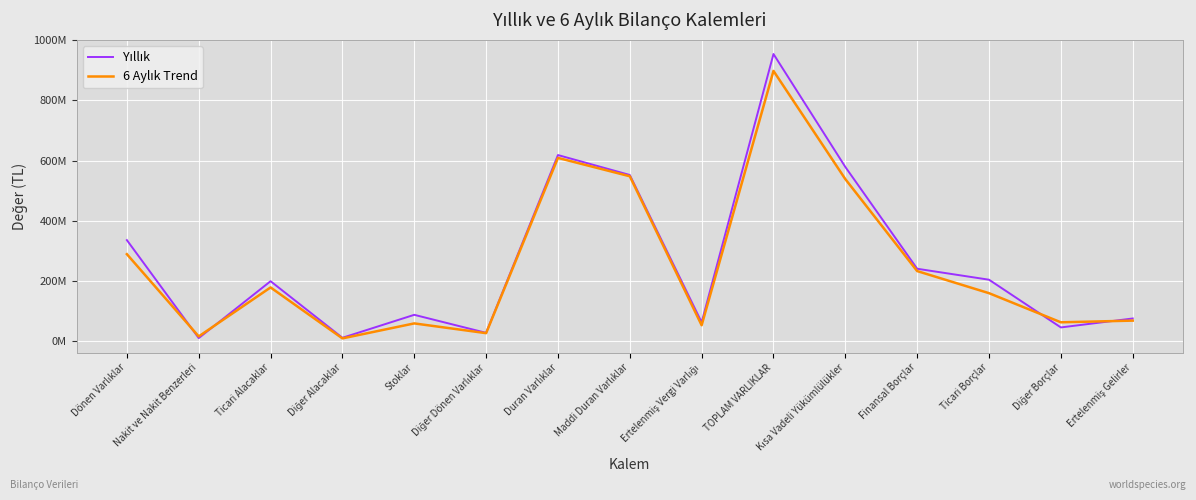

Reading left to right, what are all the values shown in this chart?

Yıllık: Dönen Varlıklar=335638793	Nakit ve Nakit Benzerleri=10148158	Ticari Alacaklar=199146377	Diğer Alacaklar=11235849	Stoklar=87473913	Diğer Dönen Varlıklar=27634496	Duran Varlıklar=618210534	Maddi Duran Varlıklar=552046488	Ertelenmiş Vergi Varlığı=62691213	TOPLAM VARLIKLAR=953849327	Kısa Vadeli Yükümlülükler=578647220	Finansal Borçlar=240507608	Ticari Borçlar=204103614	Diğer Borçlar=45590539	Ertelenmiş Gelirler=75301182
6 Aylık Trend: Dönen Varlıklar=288958909	Nakit ve Nakit Benzerleri=15776298	Ticari Alacaklar=178453158	Diğer Alacaklar=9184100	Stoklar=58963605	Diğer Dönen Varlıklar=26581748	Duran Varlıklar=608740556	Maddi Duran Varlıklar=547756577	Ertelenmiş Vergi Varlığı=52773130	TOPLAM VARLIKLAR=897699465	Kısa Vadeli Yükümlülükler=538276853	Finansal Borçlar=232772782	Ticari Borçlar=159393636	Diğer Borçlar=62669598	Ertelenmiş Gelirler=68215584